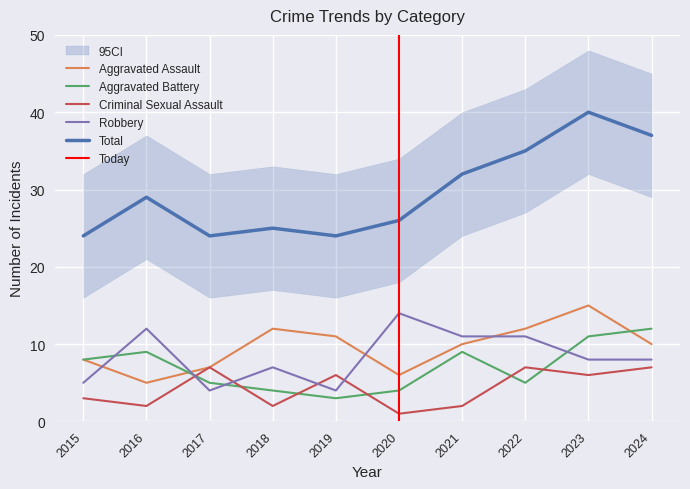

Which series has the largest total across all categories?

Total